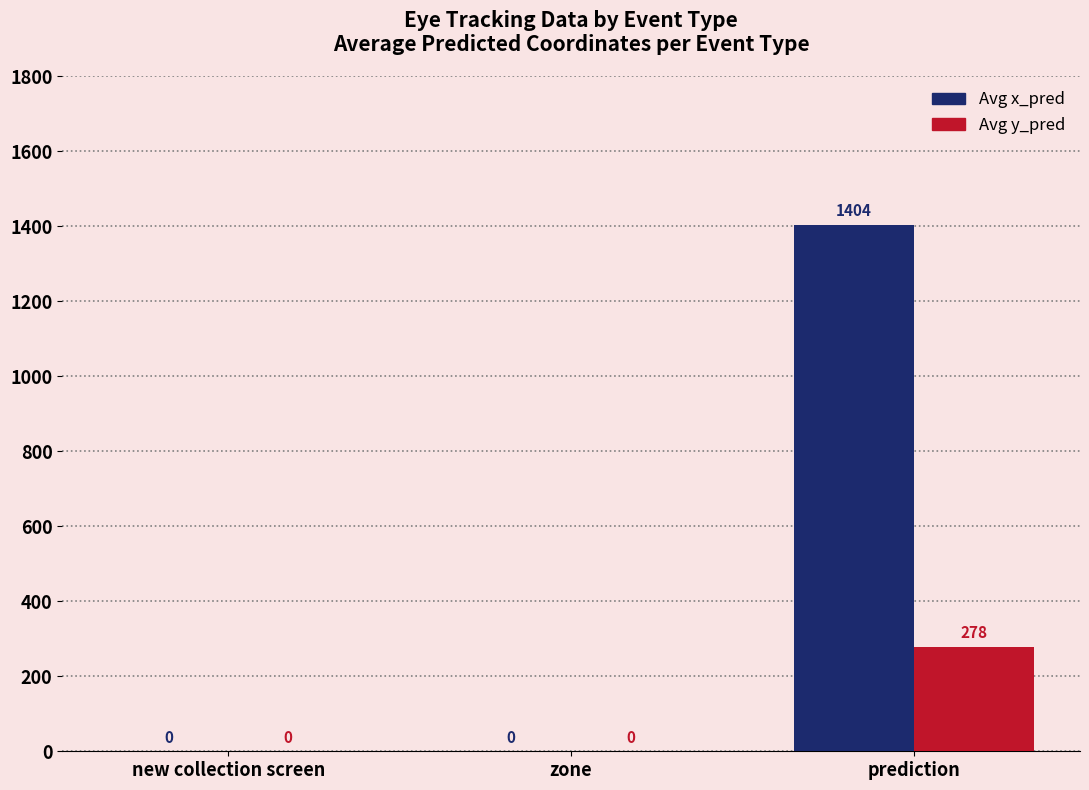

How many positive values does the Avg x_pred series have?

1